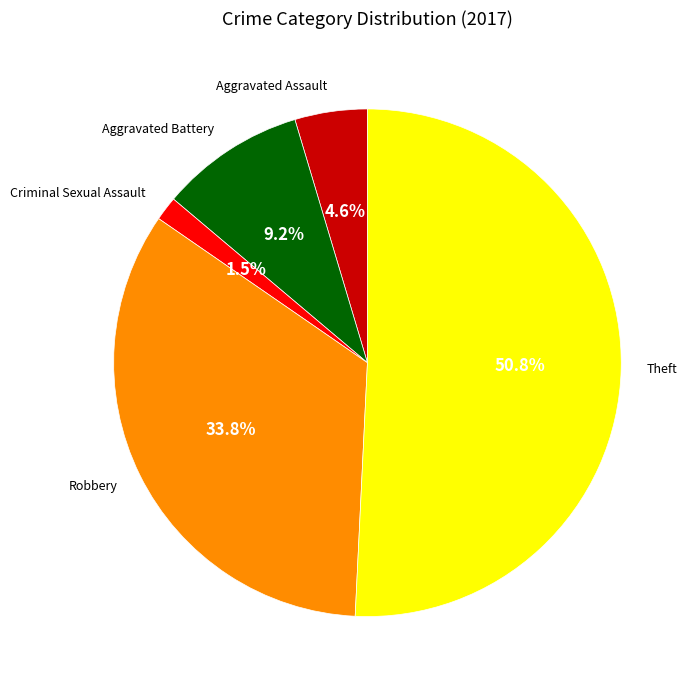

Count the number of slices in the pie.

5